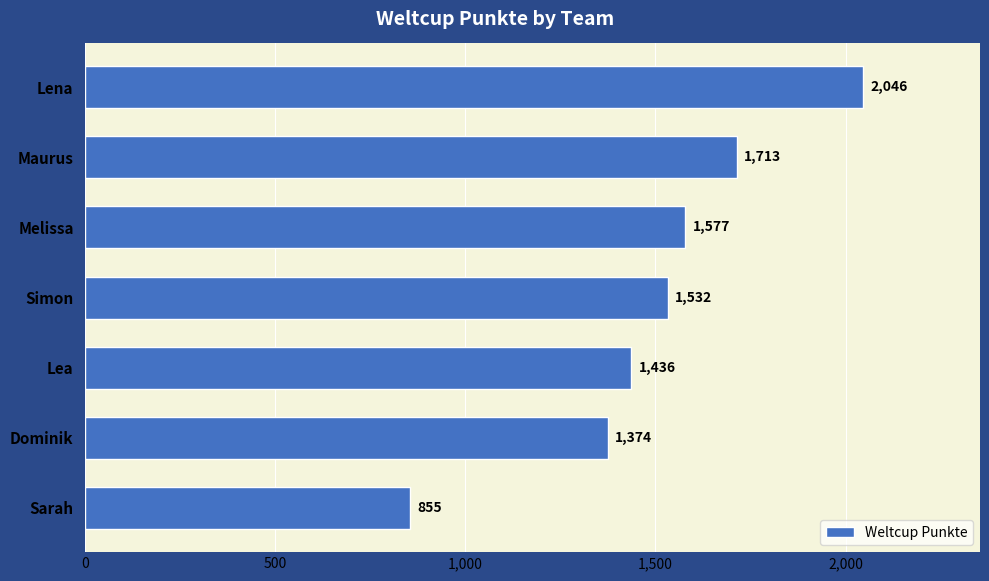

What is the value of the 1st bar from the top?

2046